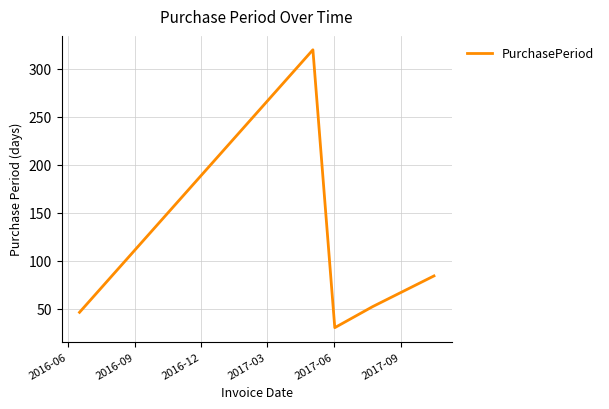

What is the sum of all values?

532